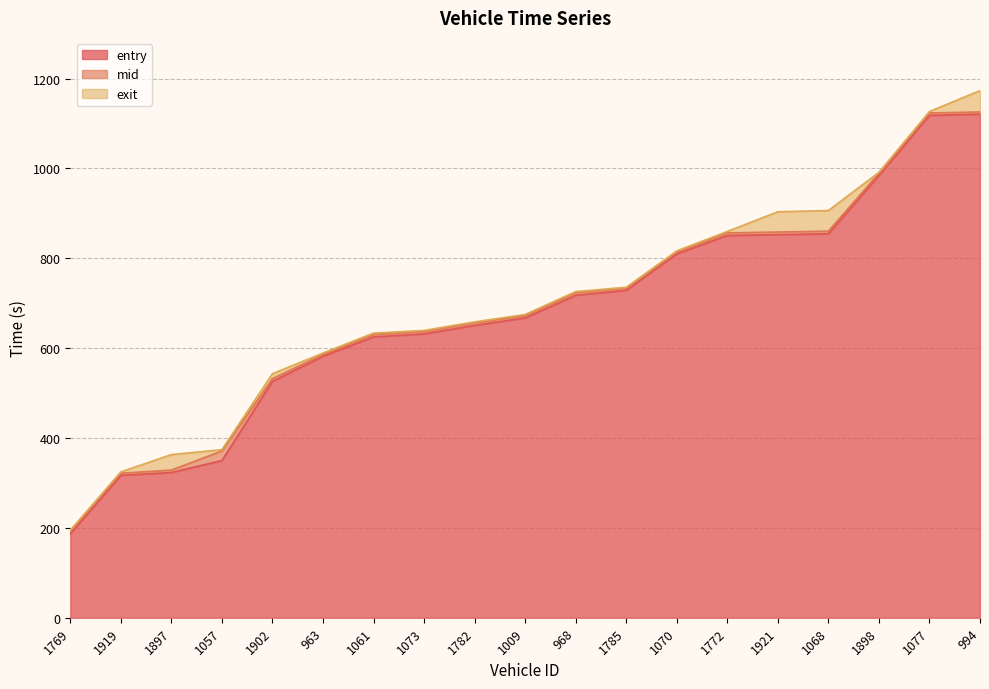

List the labels in order of entry value, smallest first.

1769, 1919, 1897, 1057, 1902, 963, 1061, 1073, 1782, 1009, 968, 1785, 1070, 1772, 1921, 1068, 1898, 1077, 994